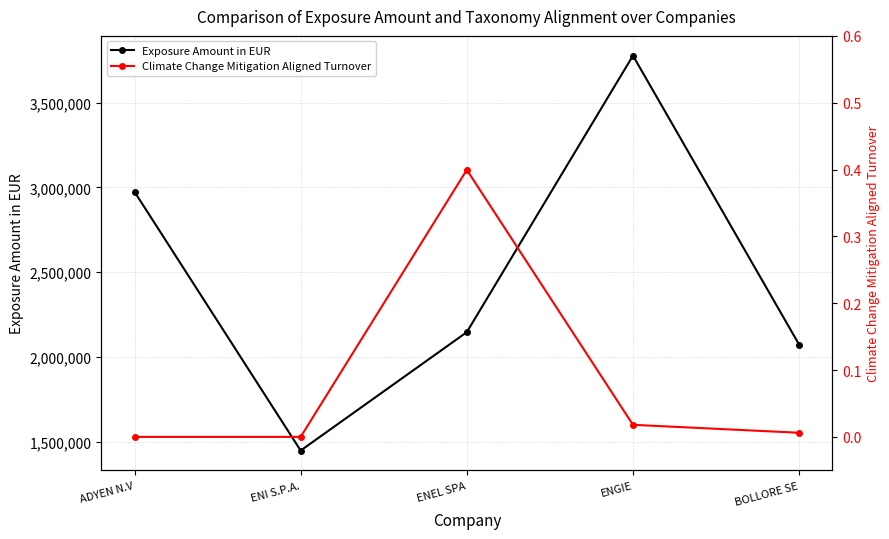

Reading left to right, transcribe all the data shown in this chart.

Exposure Amount in EUR: 2974901.0	1447892.0	2146563.0	3778018.0	2073161.0
Climate Change Mitigation Aligned Turnover: 0.0	0.0	0.4	0.0	0.0